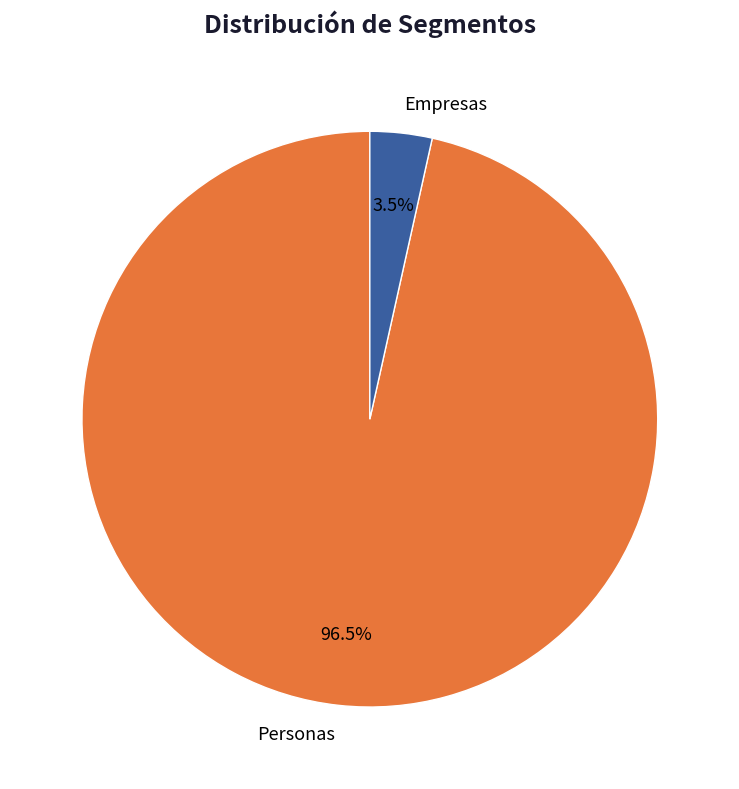

Does any single category account for the majority?

Yes